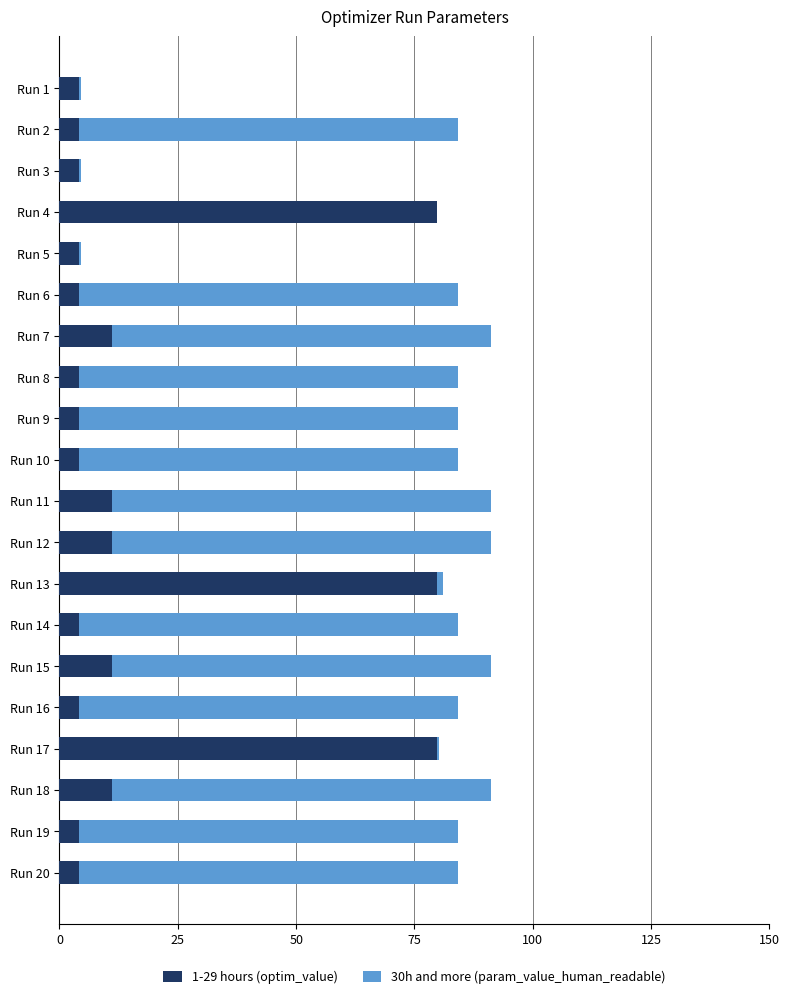

True or false: 1-29 hours (optim_value) has a value of 4.1 at Run 3.

True